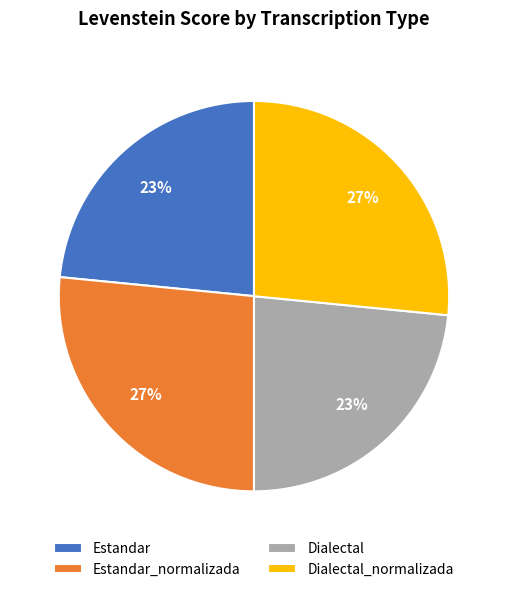

Count the number of slices in the pie.

4